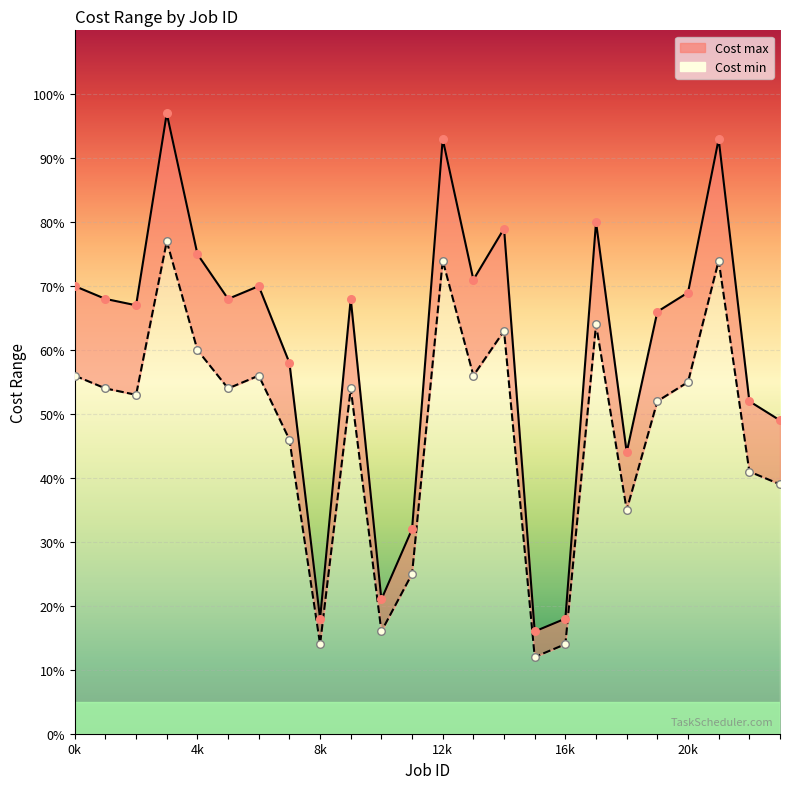

Is the value of Cost max at 11 greater than the value of Cost min at 3?

No